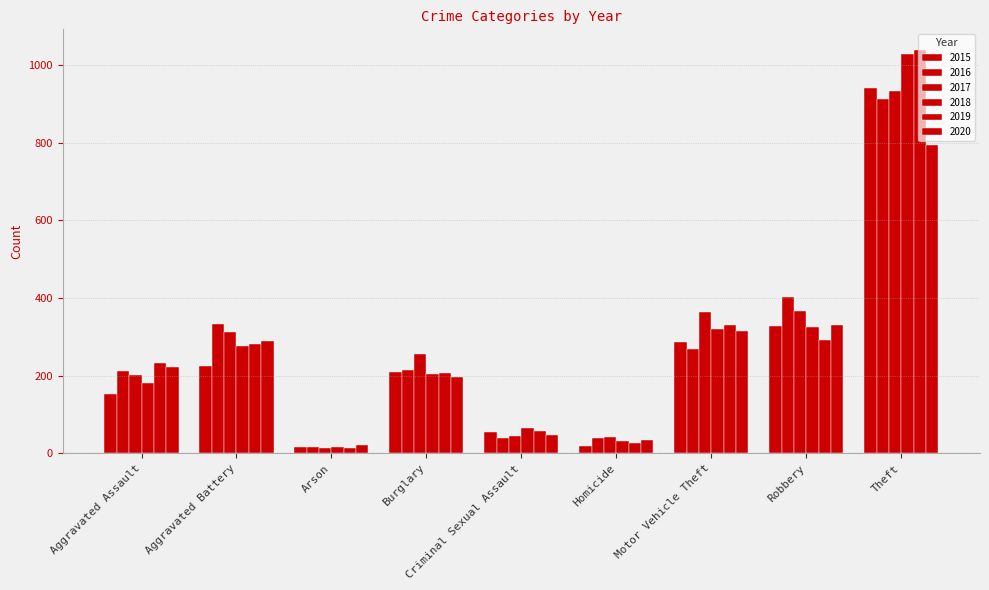

What is the label of the 5th bar from the left?

Criminal Sexual Assault